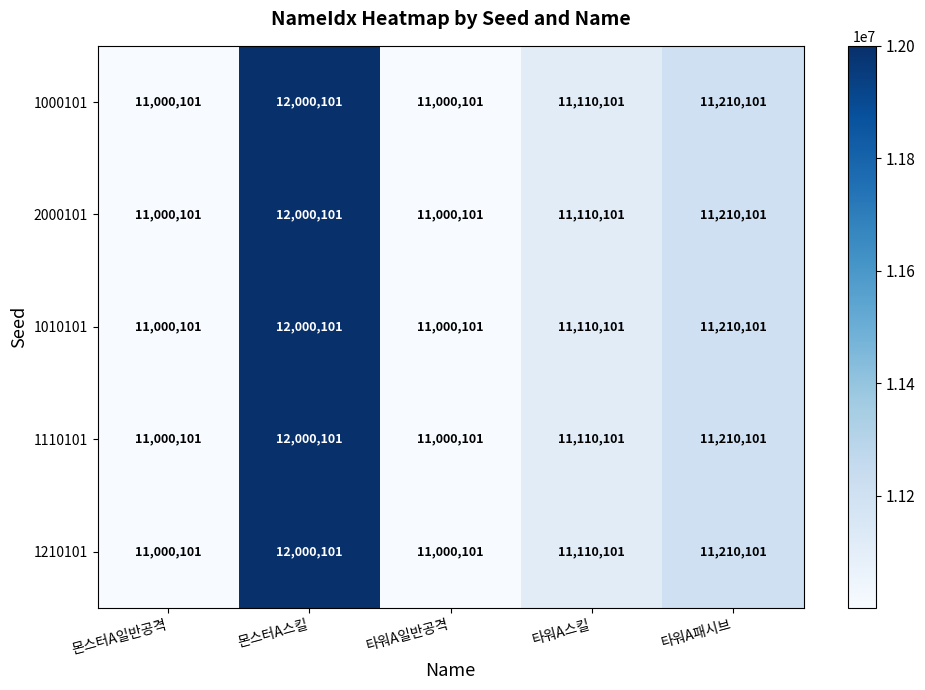

At which category is the sum across all series the highest?

몬스터A스킬